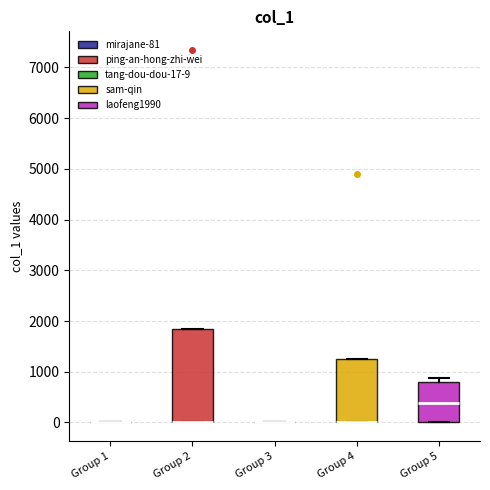

Reading left to right, transcribe this box plot: for each box, give where its median line is, the range the box spans, and where its two whiskers end, as read against the y-axis. The values are not printed on the chart, so give them approximately, as read against the axis.

Group 1: box collapsed to a line at 0, whiskers 0 to 0
Group 2: median 0 (drawn on the box's lower edge), box 0 to 1800, whiskers 0 to 1800
Group 3: box collapsed to a line at 0, whiskers 0 to 0
Group 4: median 0 (drawn on the box's lower edge), box 0 to 1200, whiskers 0 to 1200
Group 5: median 400, box 0 to 800, whiskers 0 to 900